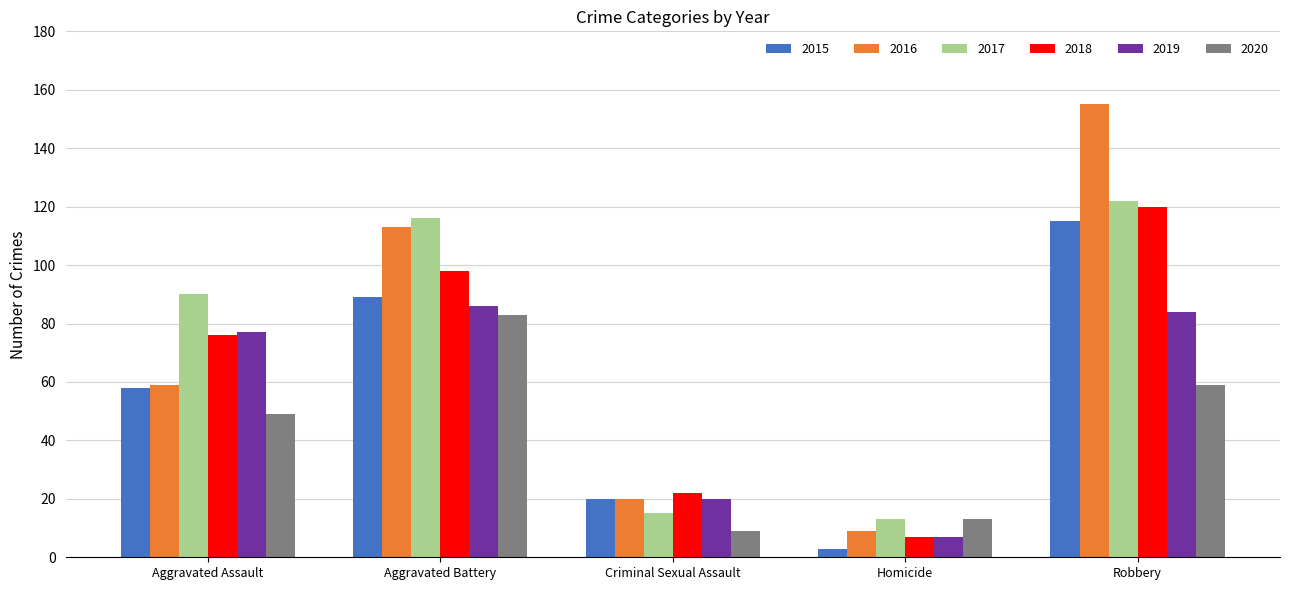

What is the difference between the maximum and minimum values in the 2016 series?

146